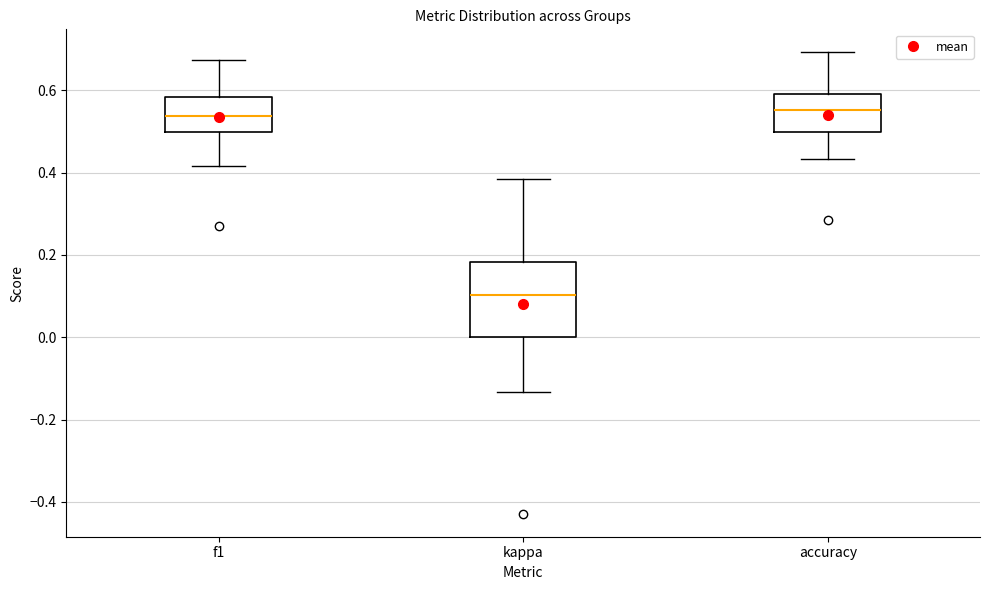

Reading left to right, read every box against the y-axis: the position of its median line, the range the box covers, and the ends of its whiskers. The values are not printed on the chart, so give them approximately, as read against the axis.

f1: median 0.54, box 0.50 to 0.58, whiskers 0.42 to 0.68
kappa: median 0.10, box 0.00 to 0.18, whiskers -0.14 to 0.38
accuracy: median 0.56, box 0.50 to 0.60, whiskers 0.44 to 0.70